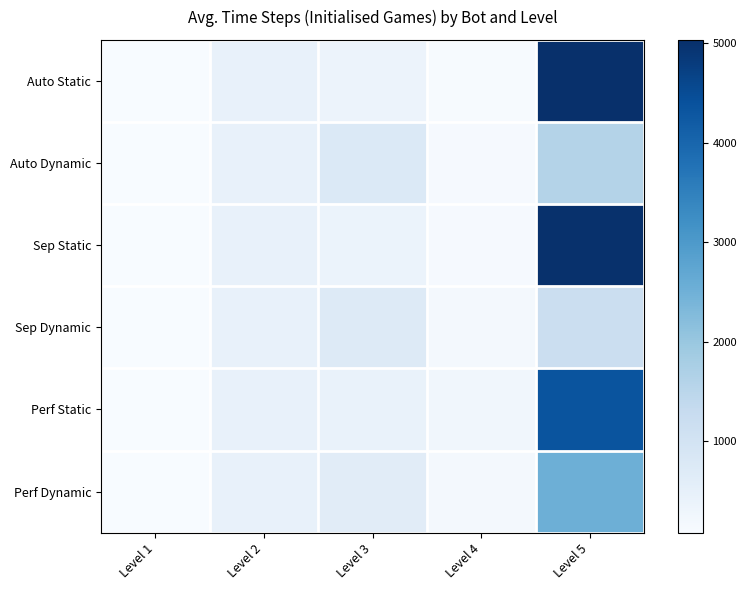

Which series changed the most between Level 1 and Level 3?

Auto Dynamic